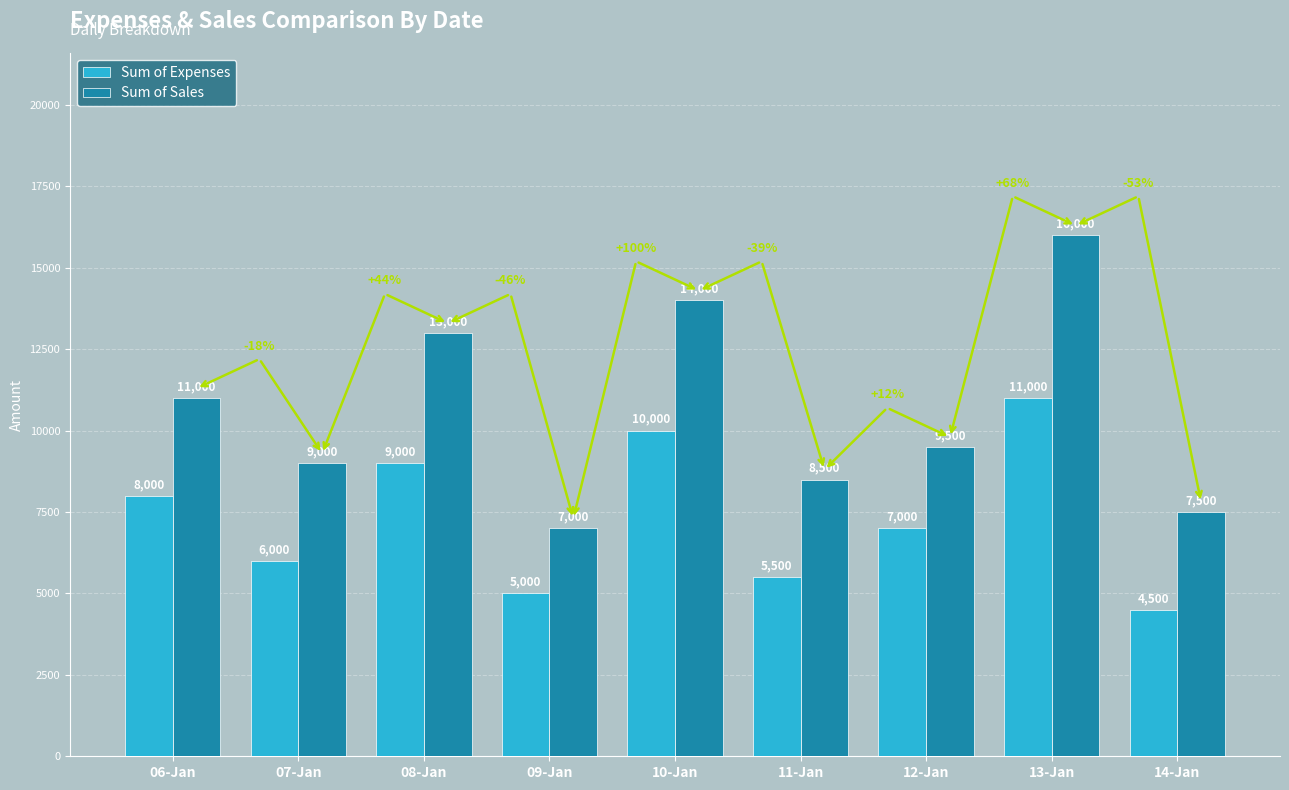

Which series has the widest spread of values?

Sum of Sales